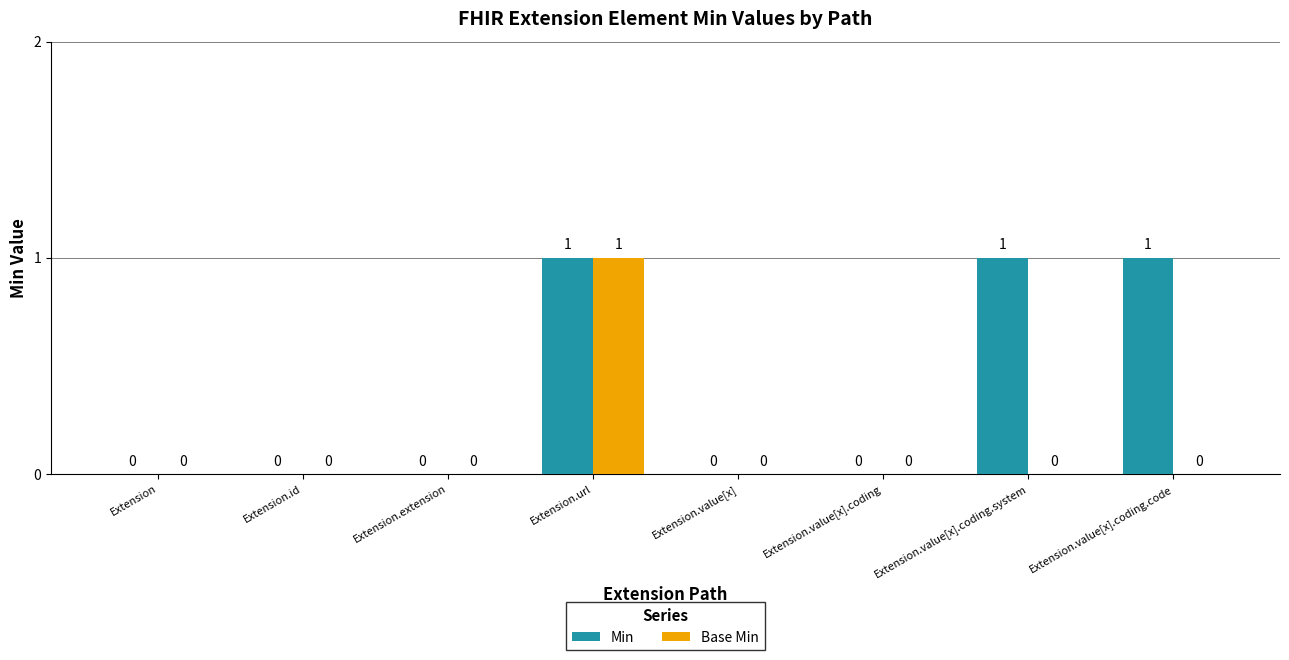

Is the value of Min at Extension.value[x].coding.code greater than the value of Base Min at Extension.value[x].coding.code?

Yes